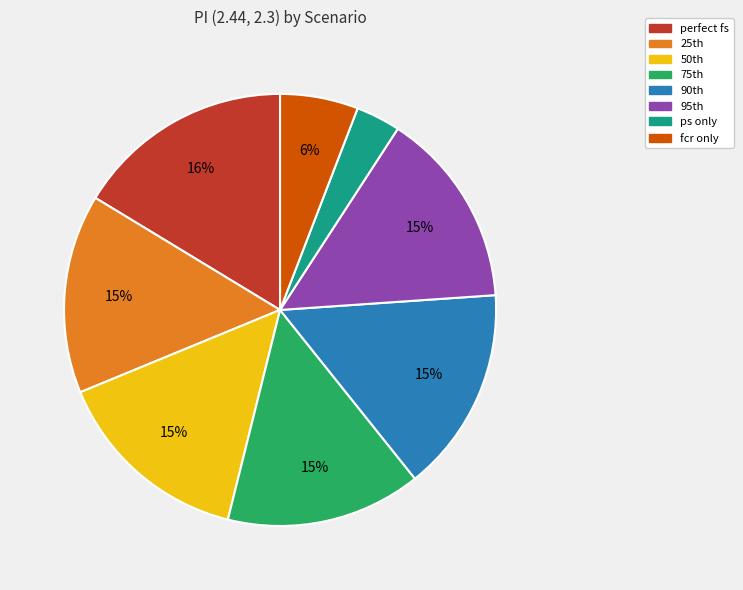

To the nearest percent, what is the average slice percentage?

12%